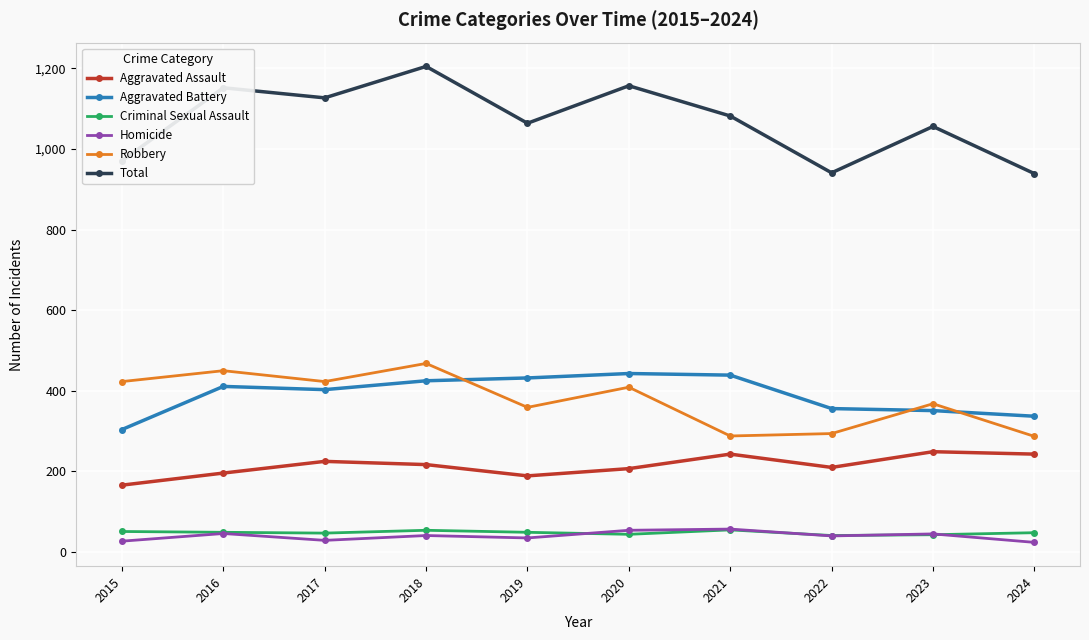

At which category is the sum across all series the highest?

2018